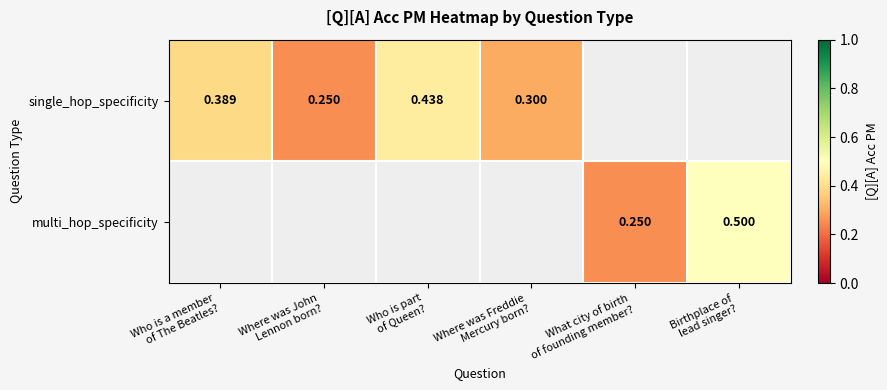

Between Where was John Lennon born? and Who is part of Queen?, which series saw the biggest shift?

single_hop_specificity